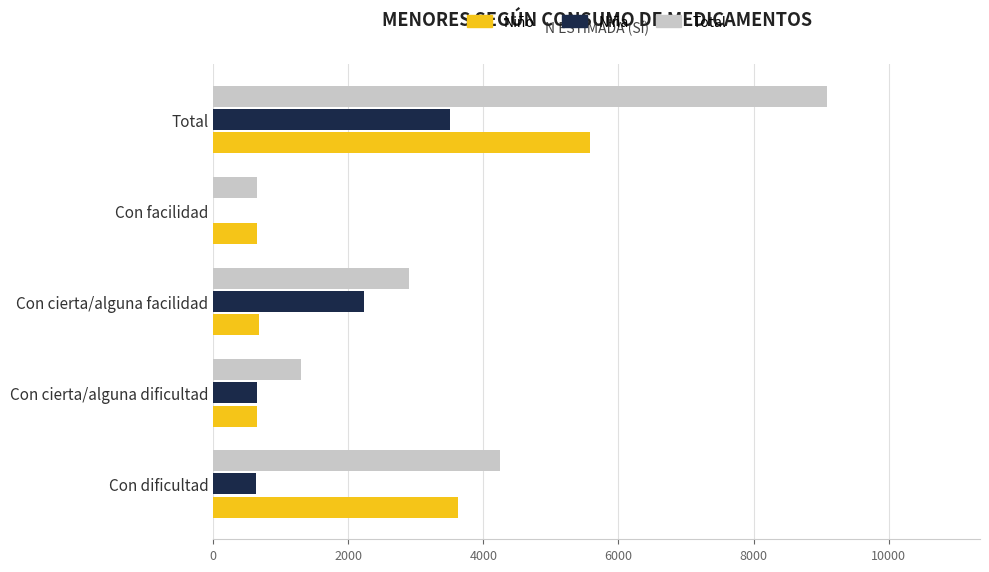

At which label is Total closest to 4864?

Con dificultad